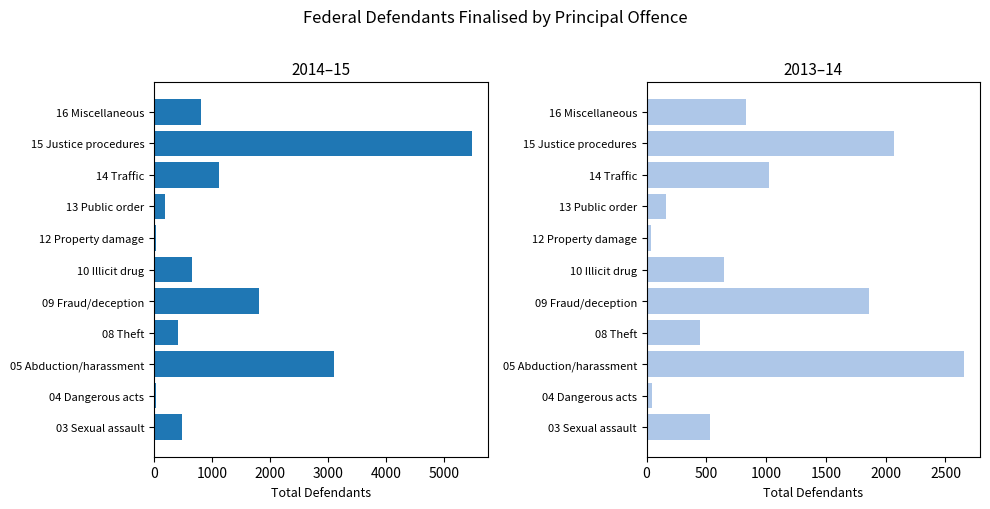

Approximately how many times larger is the value at 03 Sexual assault compared to 13 Public order?

2.6